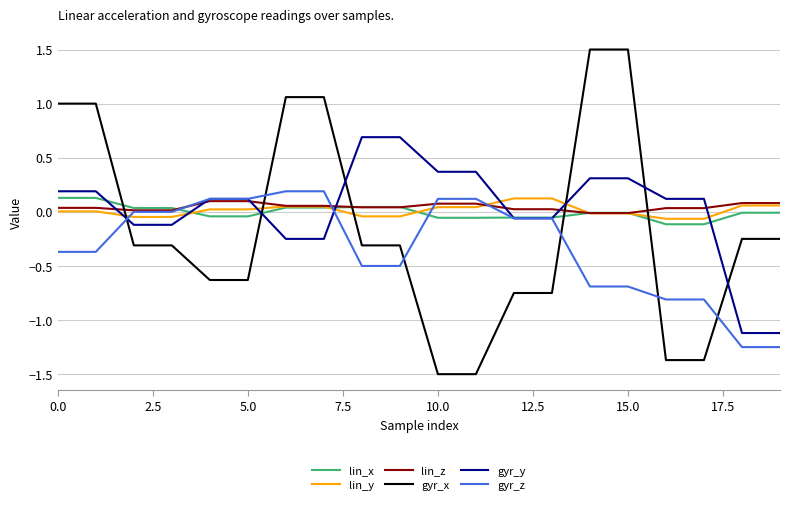

True or false: gyr_x and gyr_y intersect in this chart.

True